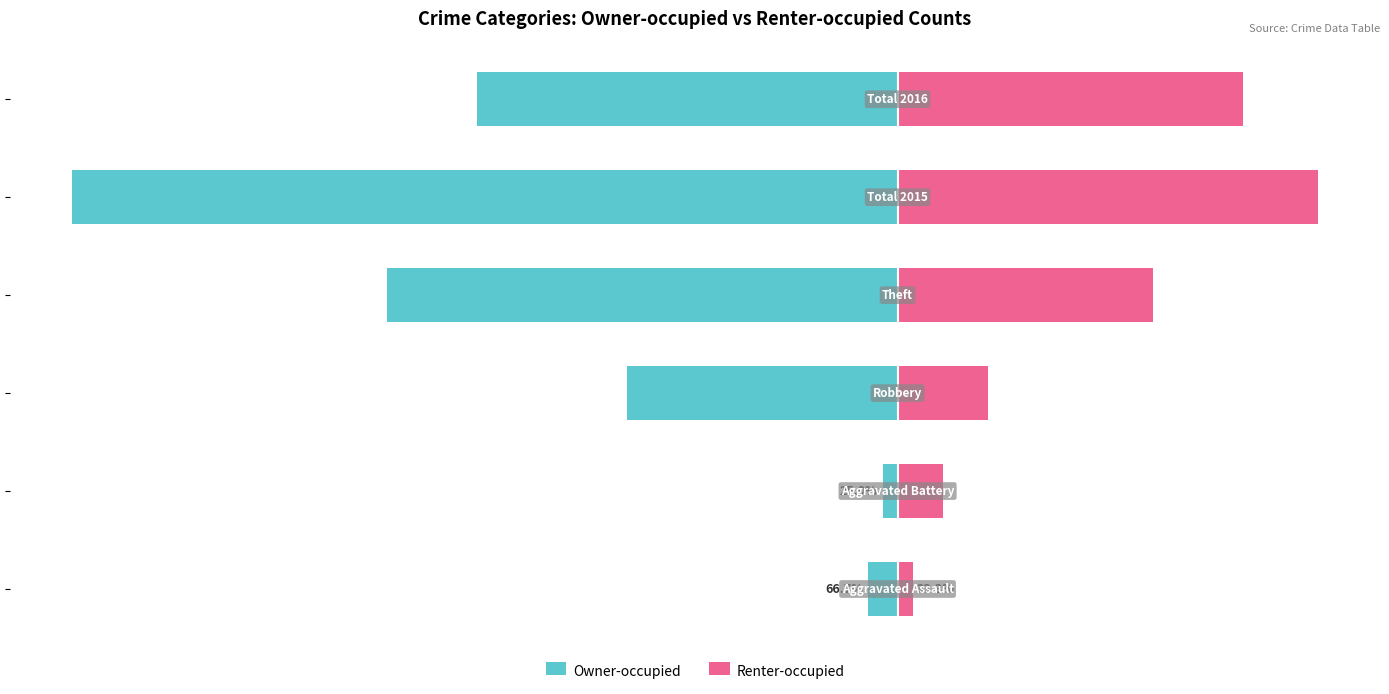

What is the lowest value of the Renter-occupied series?

1